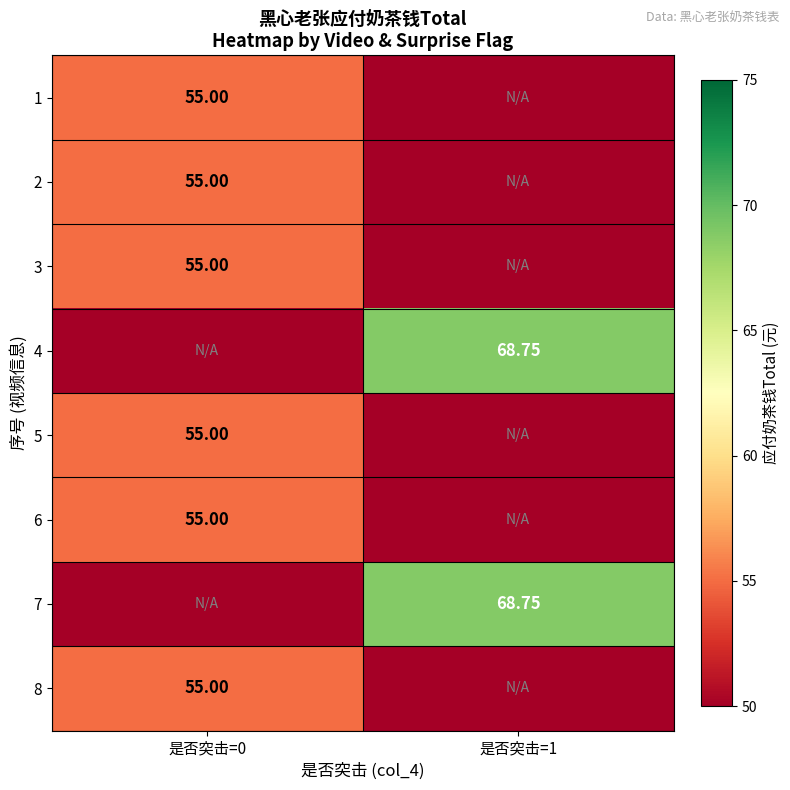

At which label is 4 closest to 34?

是否突击=0